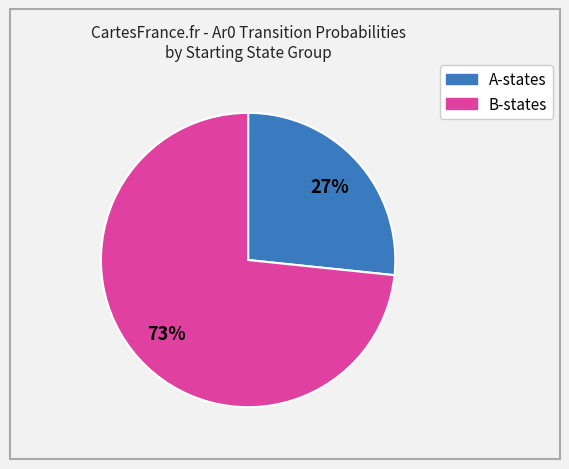

To the nearest percent, what is the average slice percentage?

50%